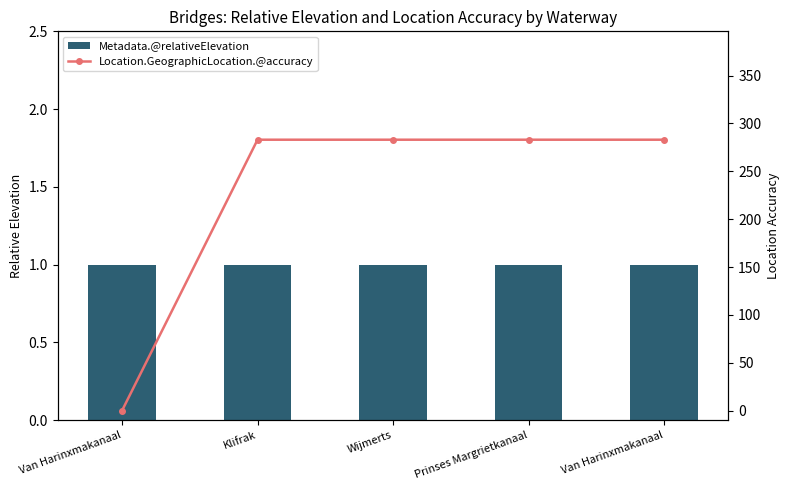

Which series changed the most between Van Harinxmakanaal and Wijmerts?

Location.GeographicLocation.@accuracy